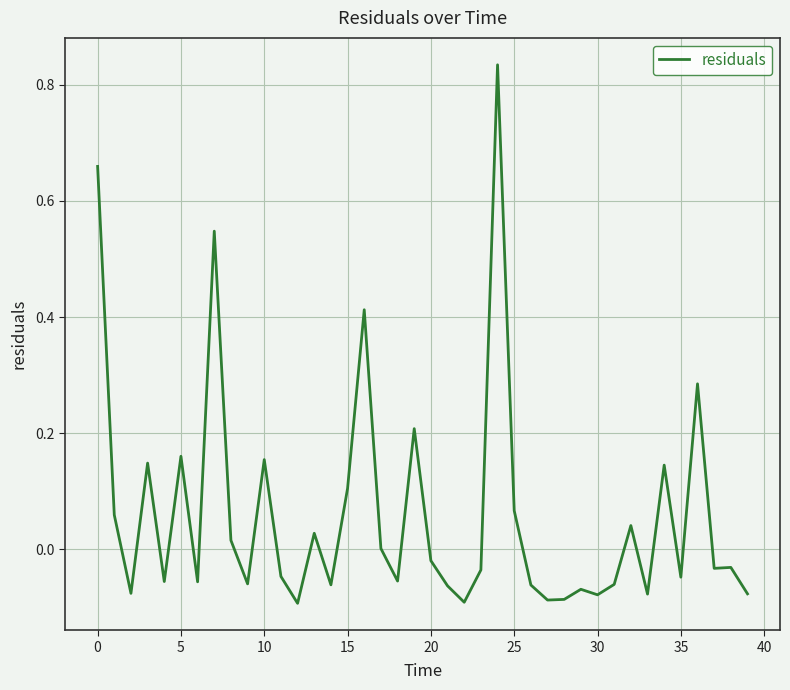

What is the difference between the maximum and minimum values?

0.9